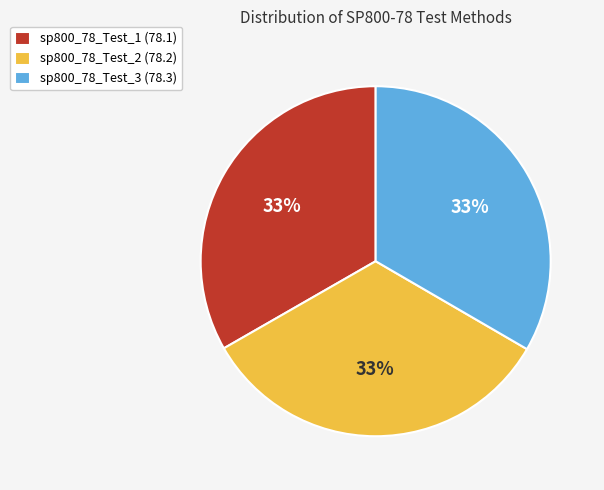

Approximately how many times larger is the value at sp800_78_Test_3 compared to sp800_78_Test_1?

1.0